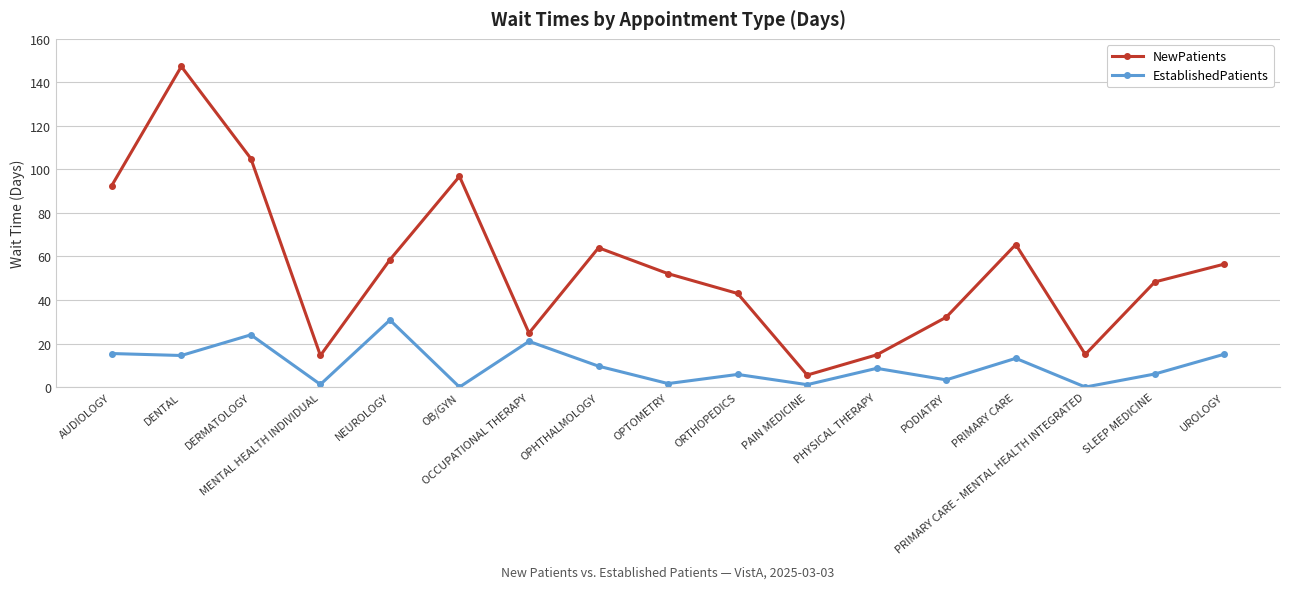

What is the value of the EstablishedPatients point at the 5th from the left?

30.8